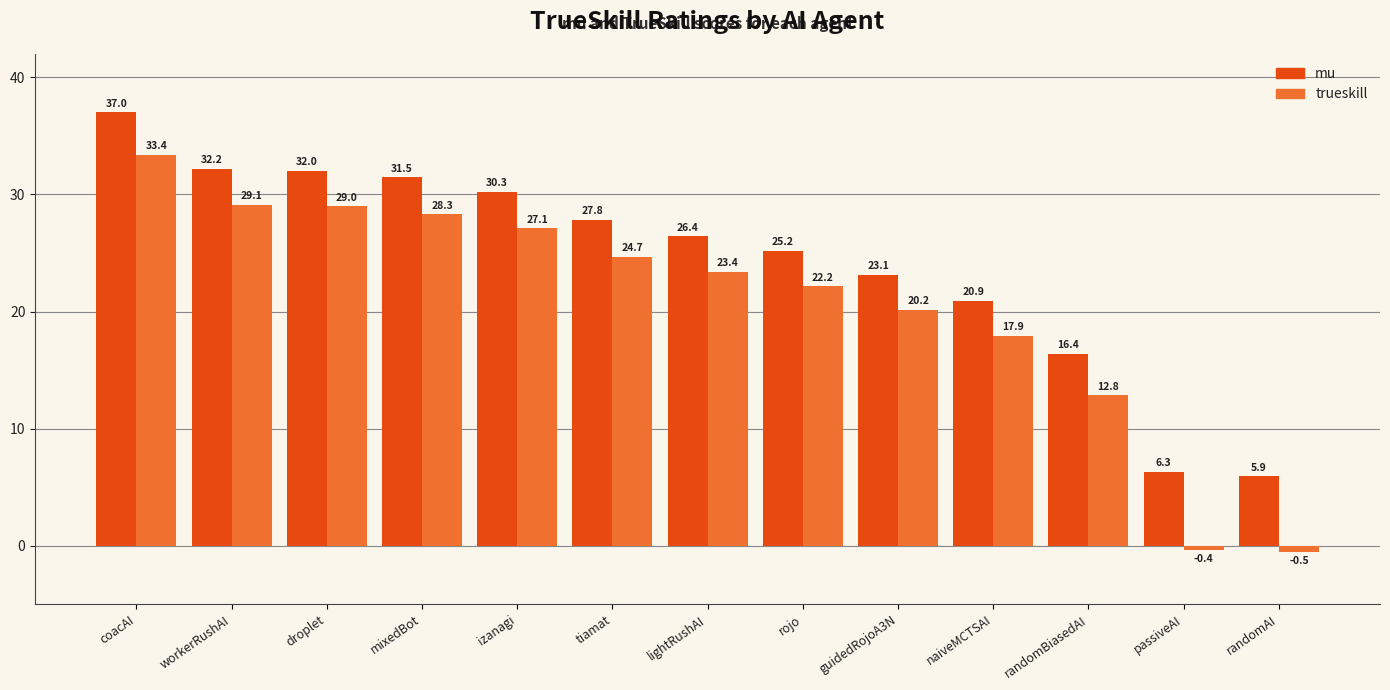

What is the value of the mu bar at the 7th from the left?

26.4